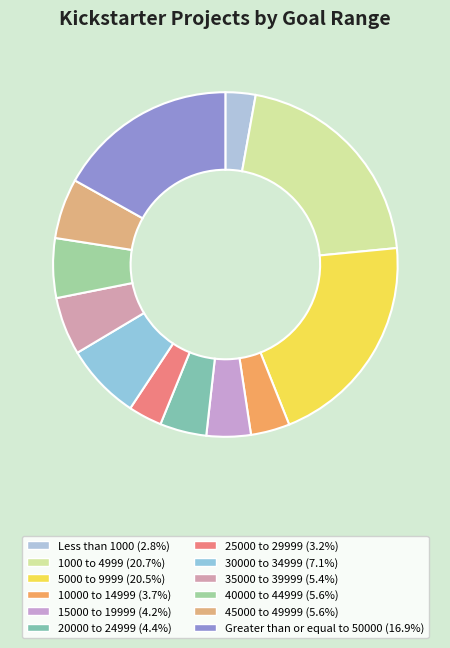

To the nearest percent, what portion does Greater than or equal to 50000 represent?

17%